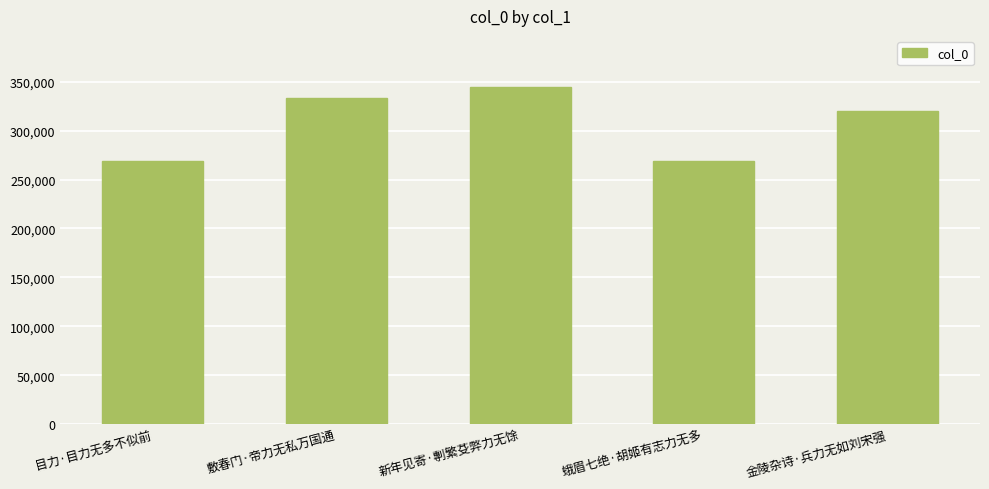

Which has a higher value, 新年见寄·剸繁芟弊力无馀 or 金陵杂诗·兵力无如刘宋强?

新年见寄·剸繁芟弊力无馀